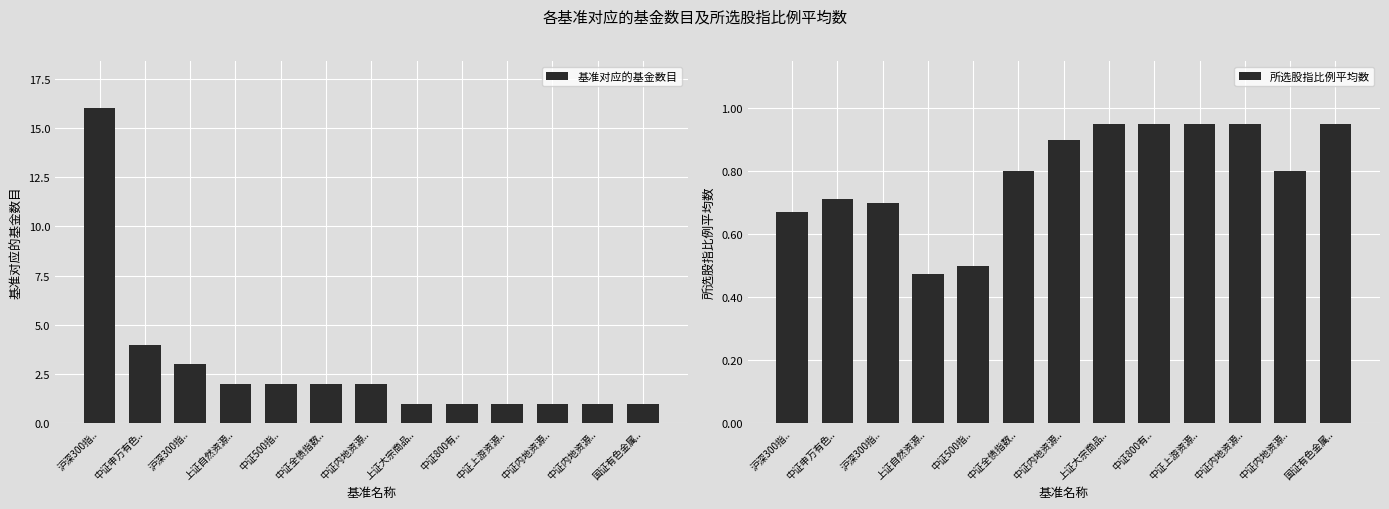

At which category is the sum across all series the highest?

沪深300指..